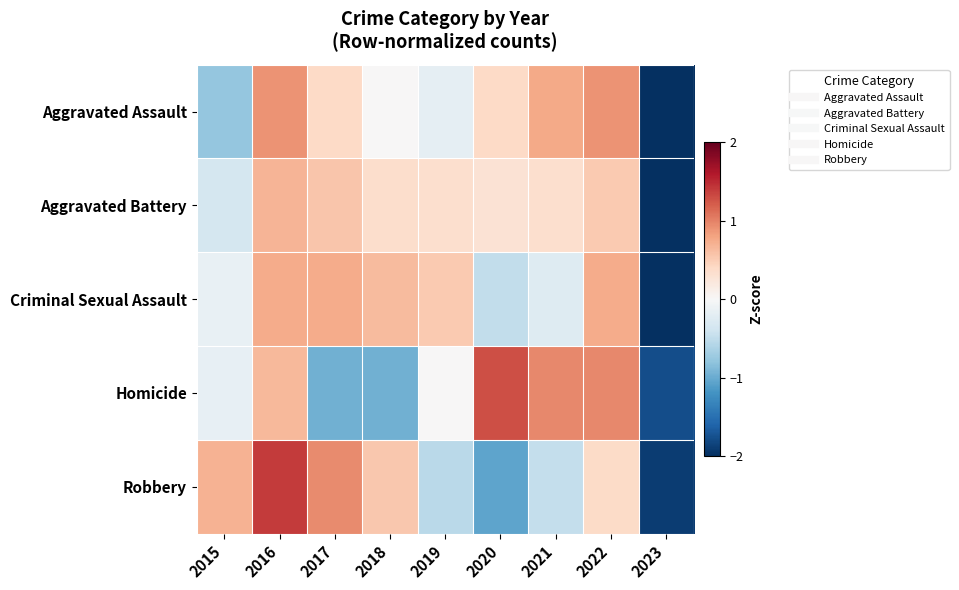

At how many categories does at least one series exceed -2?

9